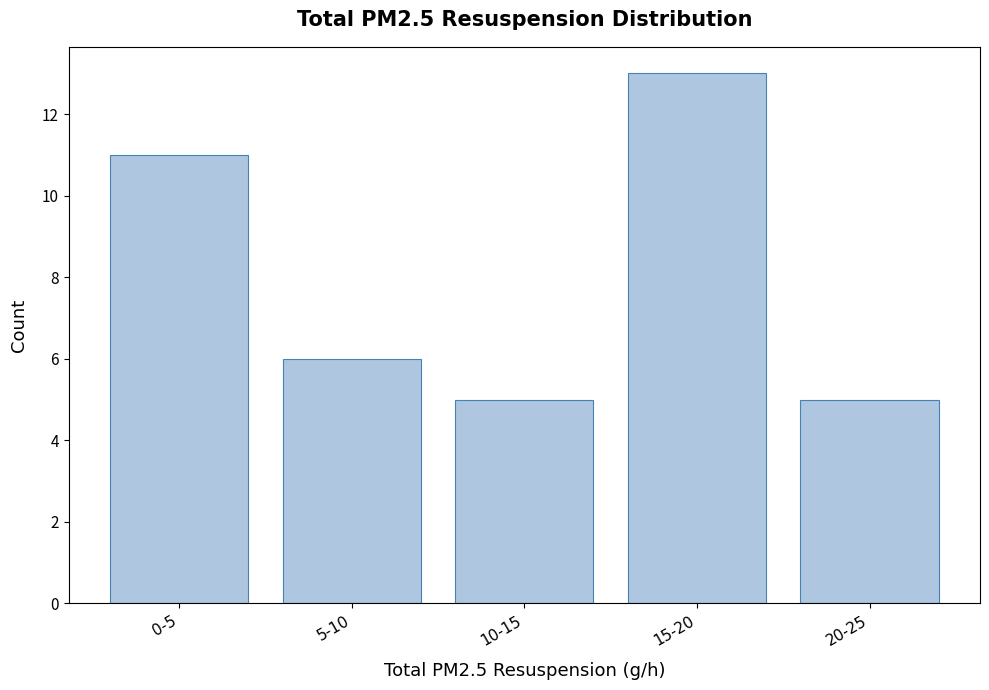

Reading left to right, list all the values displayed in this chart.

0-5=11	5-10=6	10-15=5	15-20=13	20-25=5